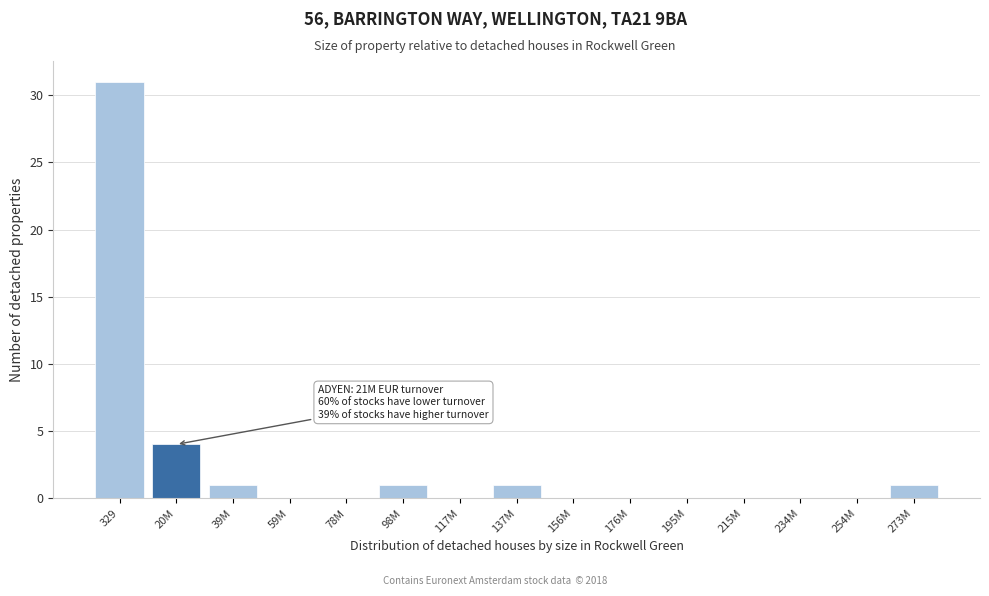

Reading left to right, extract all data points from this chart.

329=31	20M=4	39M=1	59M=0	78M=0	98M=1	117M=0	137M=1	156M=0	176M=0	195M=0	215M=0	234M=0	254M=0	273M=1